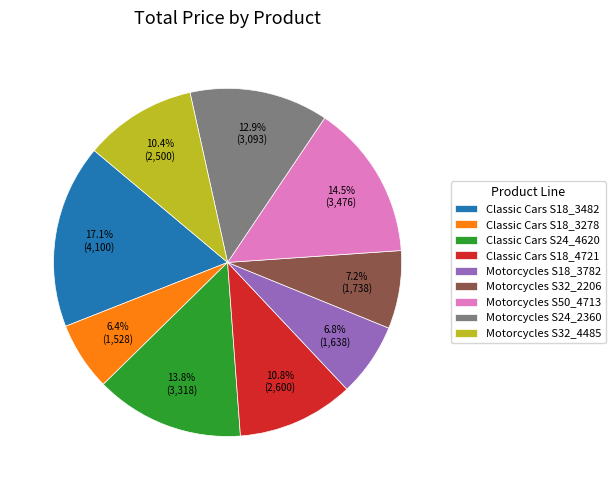

Which category has the biggest portion of the pie?

Classic Cars S18_3482